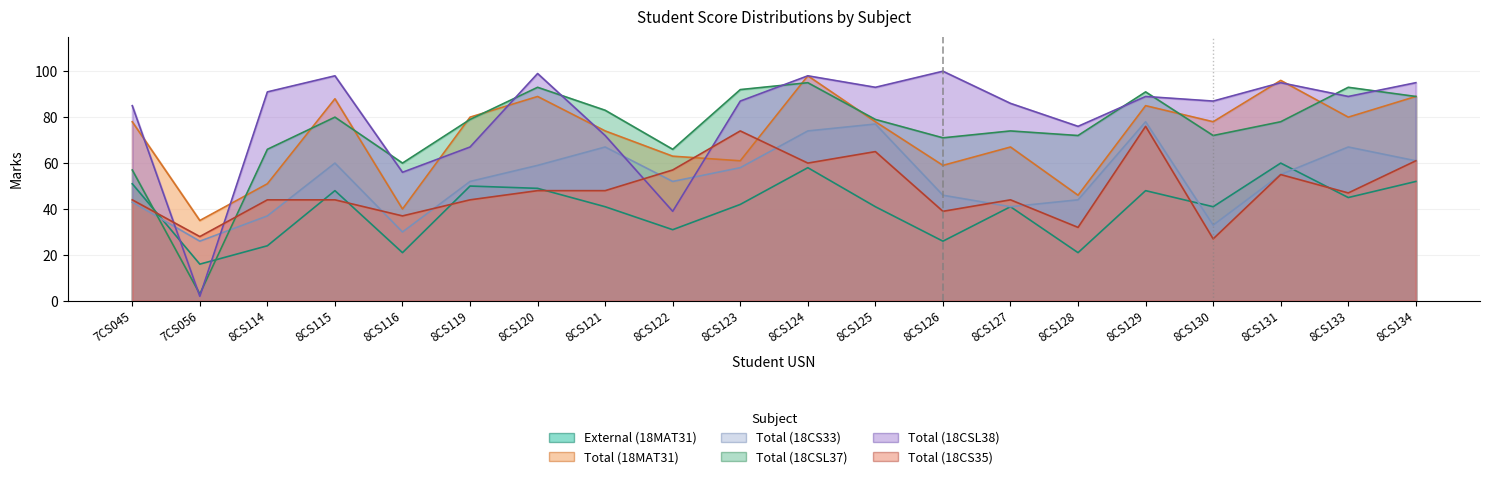

Which has a higher value, 8CS130 or 8CS126?

8CS130